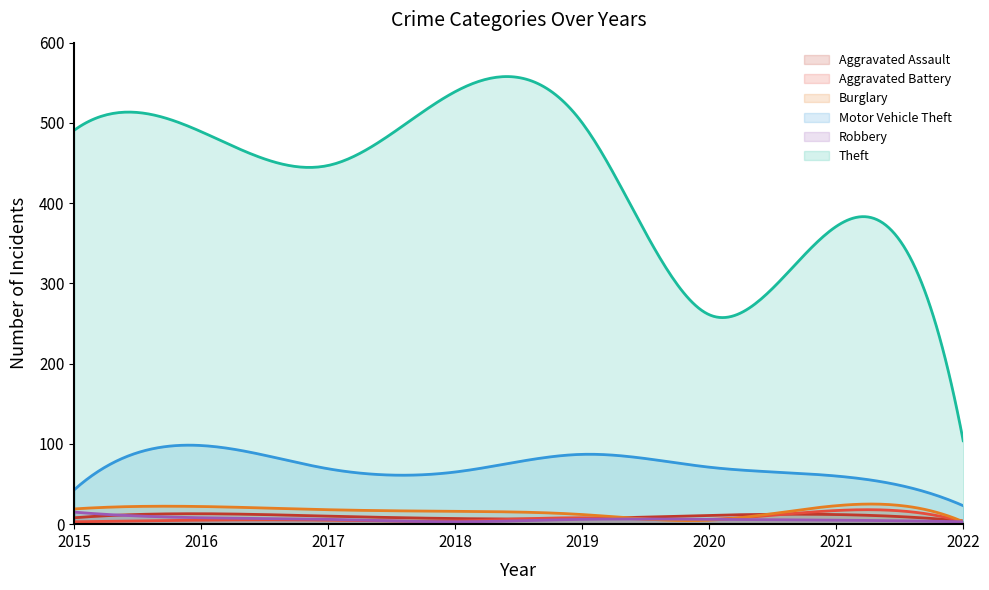

What are all the series names shown in the legend?

Aggravated Assault, Aggravated Battery, Burglary, Motor Vehicle Theft, Robbery, Theft